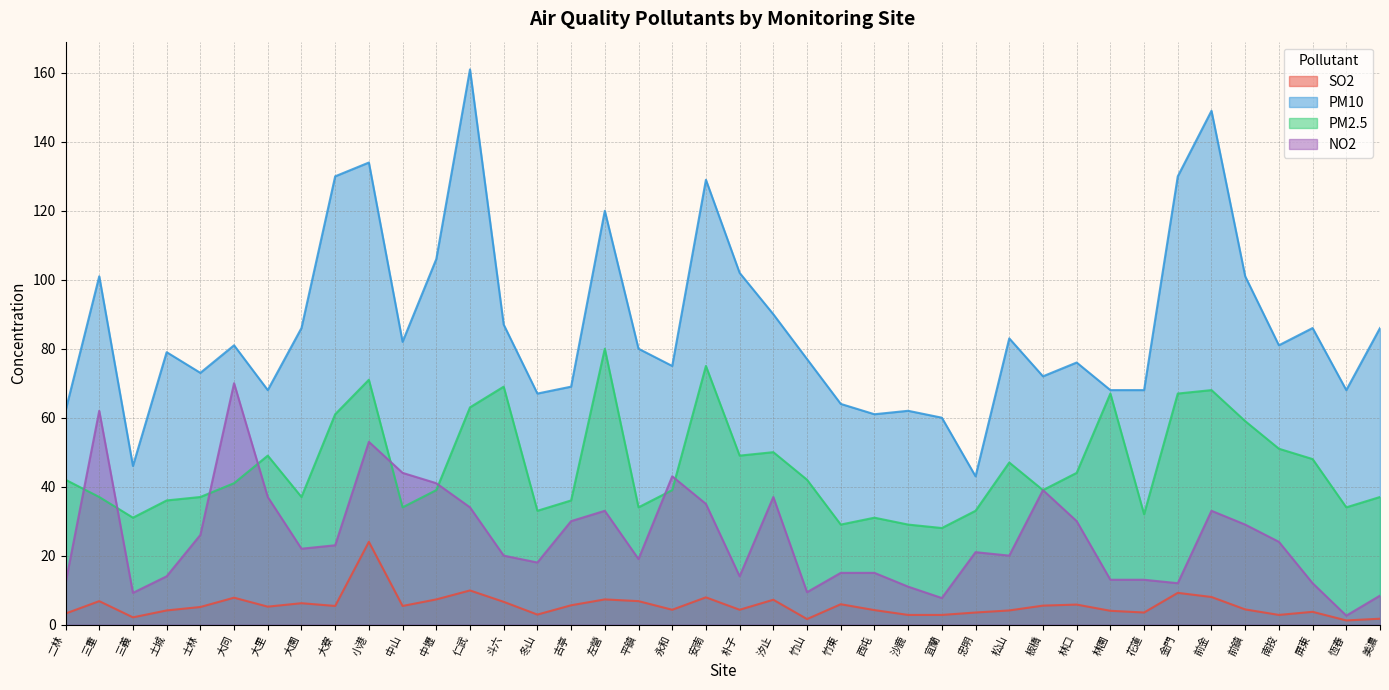

Which series changed the most between 朴子 and 南投?

PM10